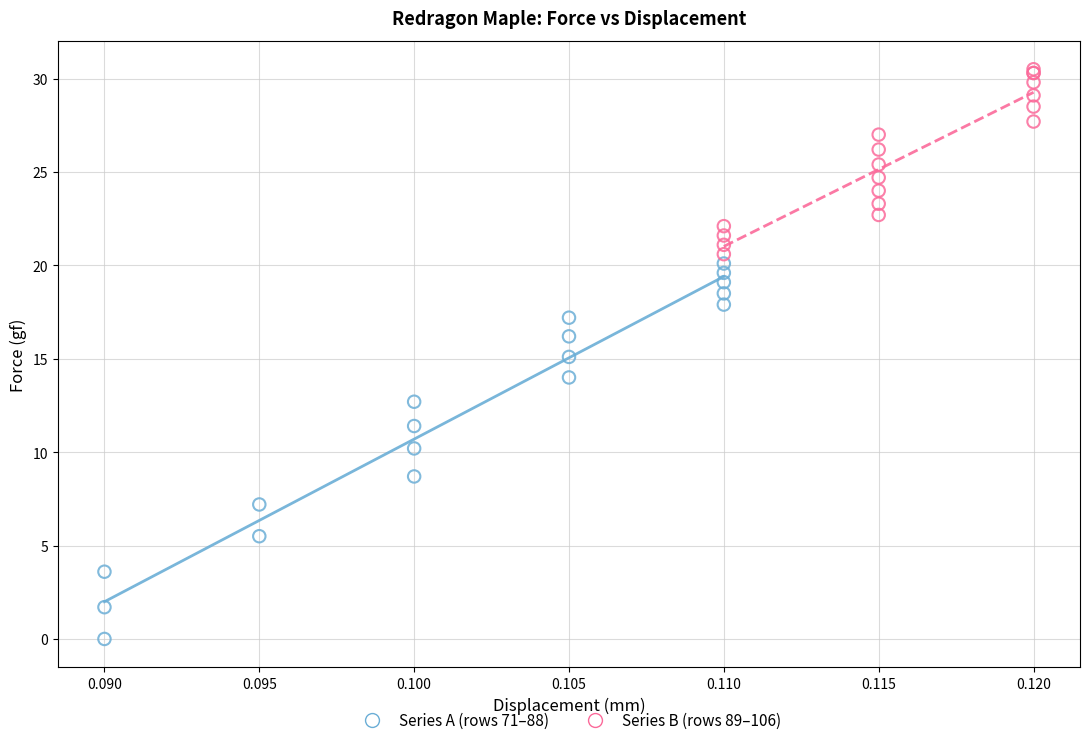

Which series reaches the minimum Y coordinate?

Series A (rows 71–88)